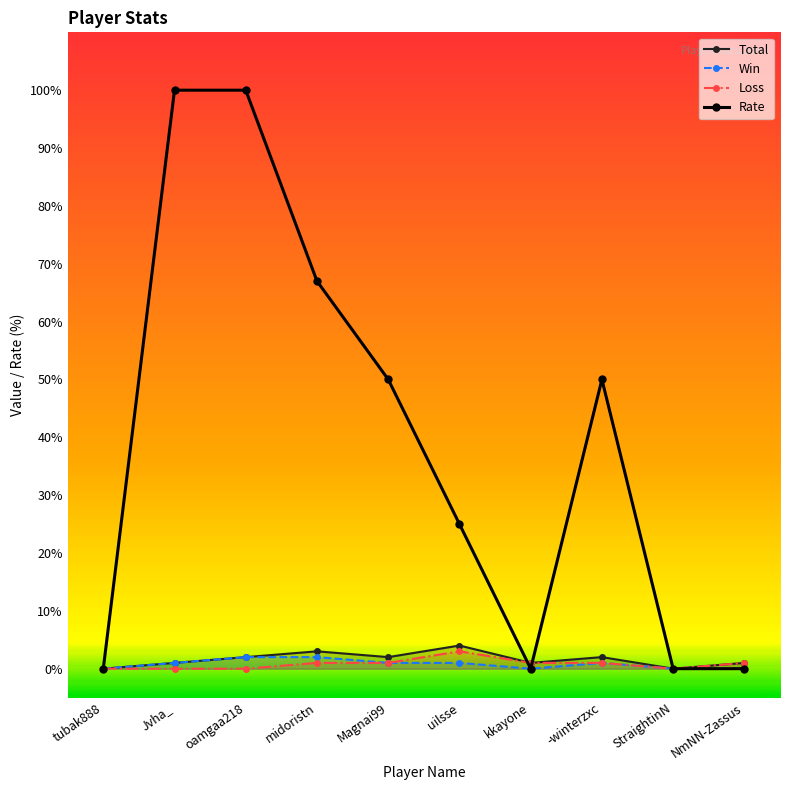

True or false: Total and Loss intersect in this chart.

False